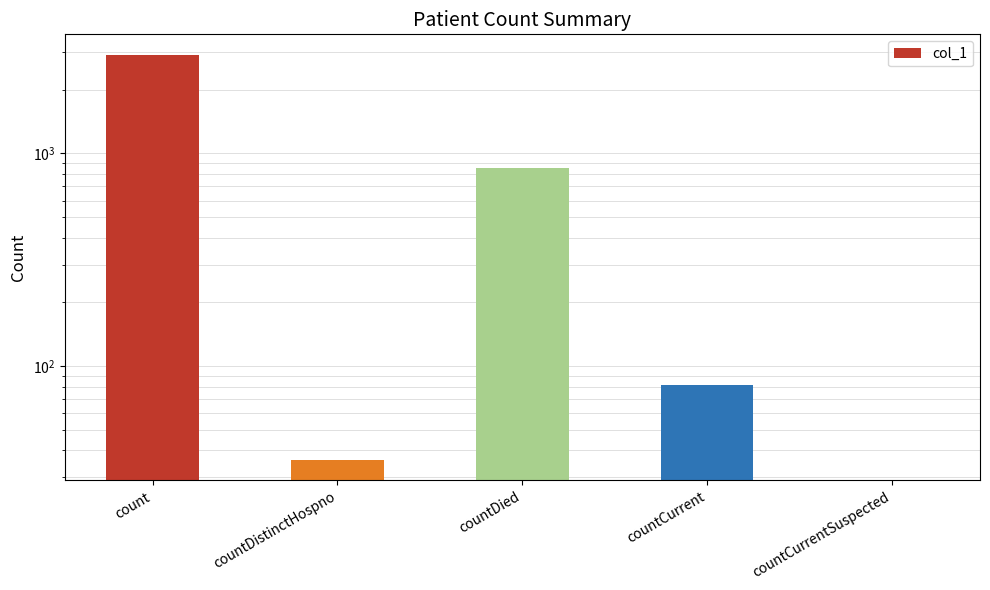

What is the label of the 3rd bar from the left?

countDied